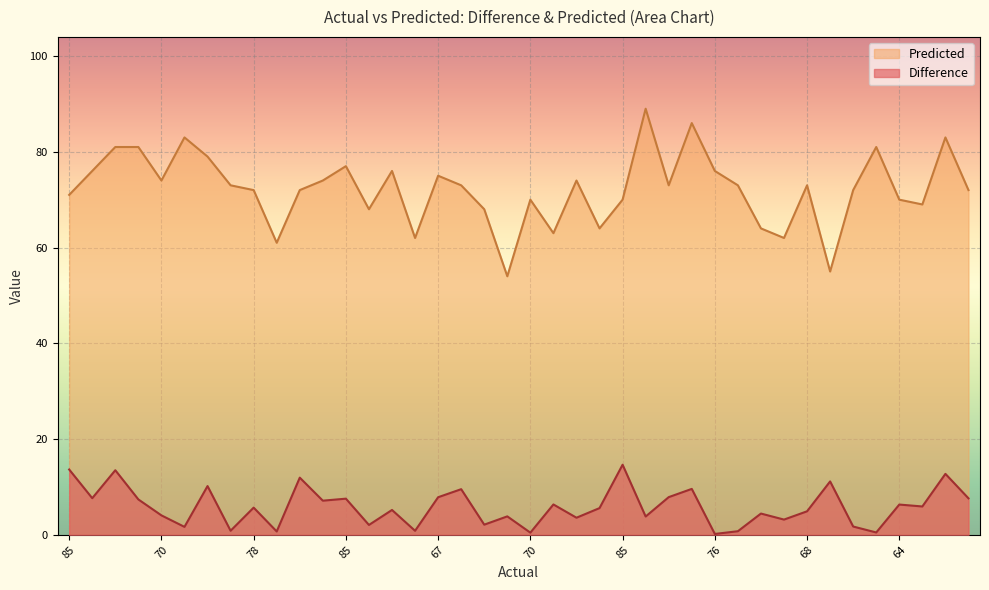

Reading left to right, list all the values displayed in this chart.

Difference: 13.6	7.7	13.5	7.4	4.1	1.7	10.2	0.8	5.7	0.7	11.9	7.1	7.5	2.1	5.2	0.8	7.8	9.5	2.1	3.9	0.5	6.3	3.6	5.6	14.6	3.8	7.9	9.6	0.2	0.8	4.4	3.2	4.9	11.2	1.7	0.5	6.3	5.9	12.7	7.6
Predicted: 71.0	76.0	81.0	81.0	74.0	83.0	79.0	73.0	72.0	61.0	72.0	74.0	77.0	68.0	76.0	62.0	75.0	73.0	68.0	54.0	70.0	63.0	74.0	64.0	70.0	89.0	73.0	86.0	76.0	73.0	64.0	62.0	73.0	55.0	72.0	81.0	70.0	69.0	83.0	72.0